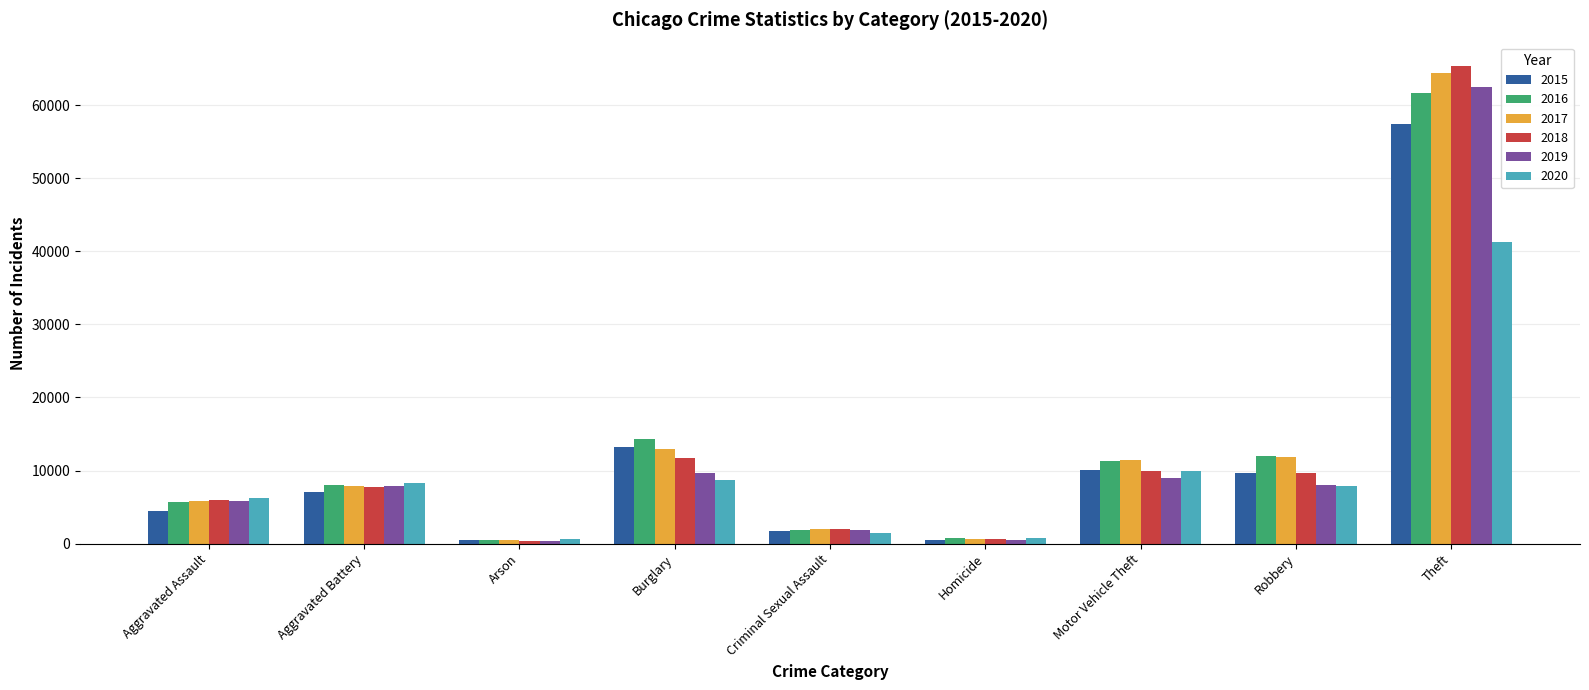

True or false: 2017 has a value of 11880 at Robbery.

True